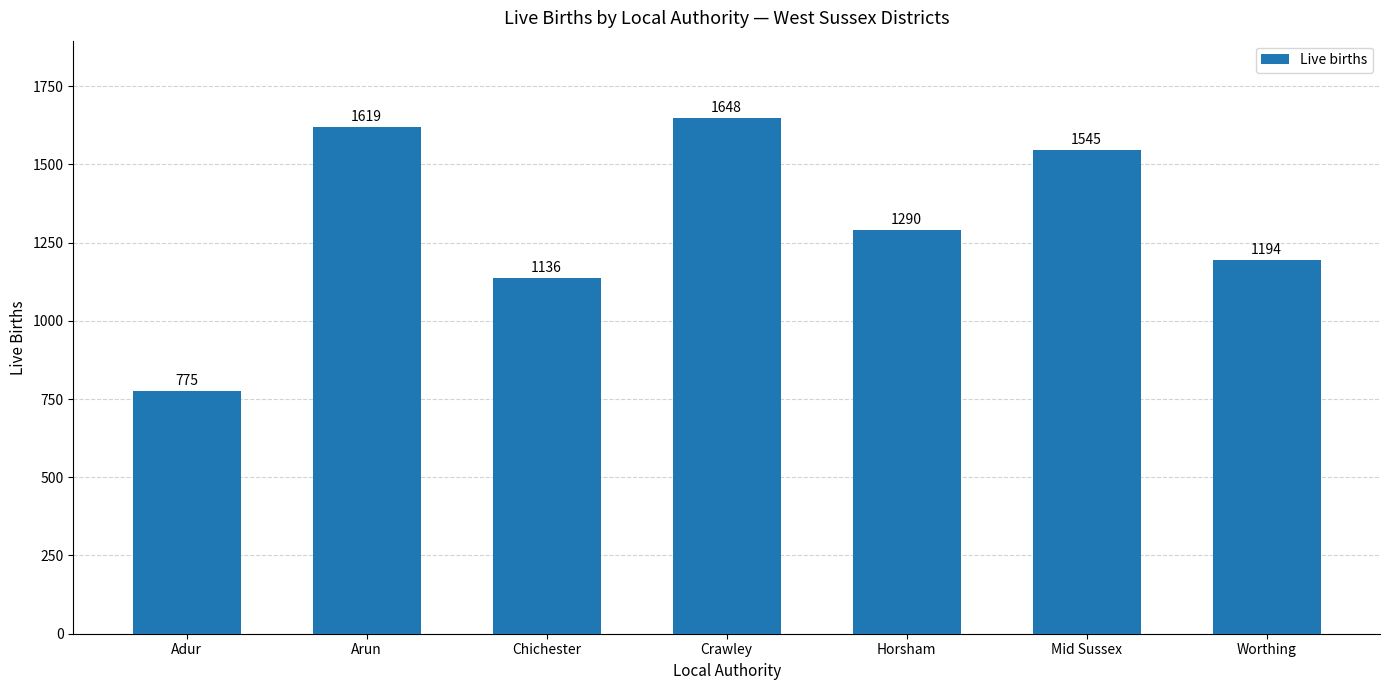

Reading right to left, extract all data points from this chart.

1194	1545	1290	1648	1136	1619	775